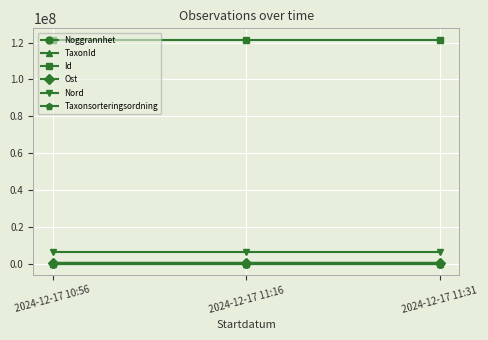

Is the value of Nord at 2024-12-17 10:56 greater than the value of Taxonsorteringsordning at 2024-12-17 10:56?

Yes